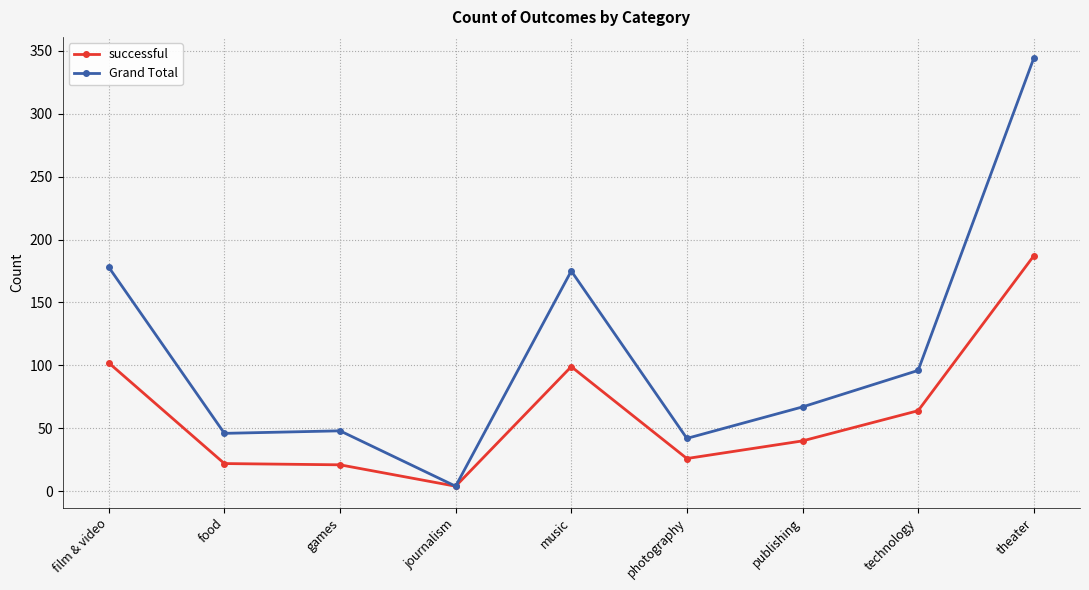

Which series has the widest spread of values?

Grand Total